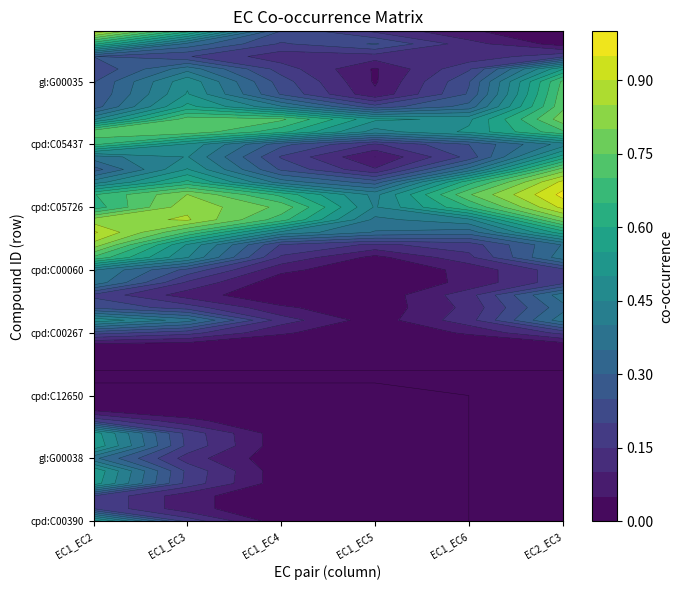

The EC1_EC6 series shows 0 at 7. True or false?

False